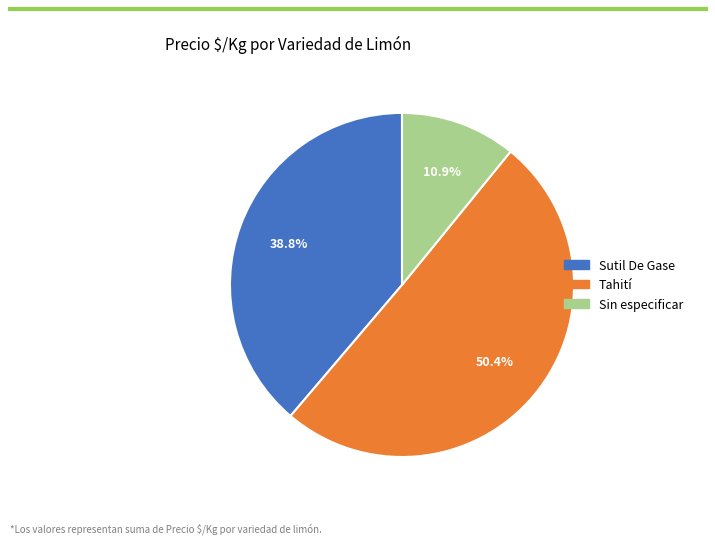

Rank the categories by value from highest to lowest.

Tahití, Sutil De Gase, Sin especificar